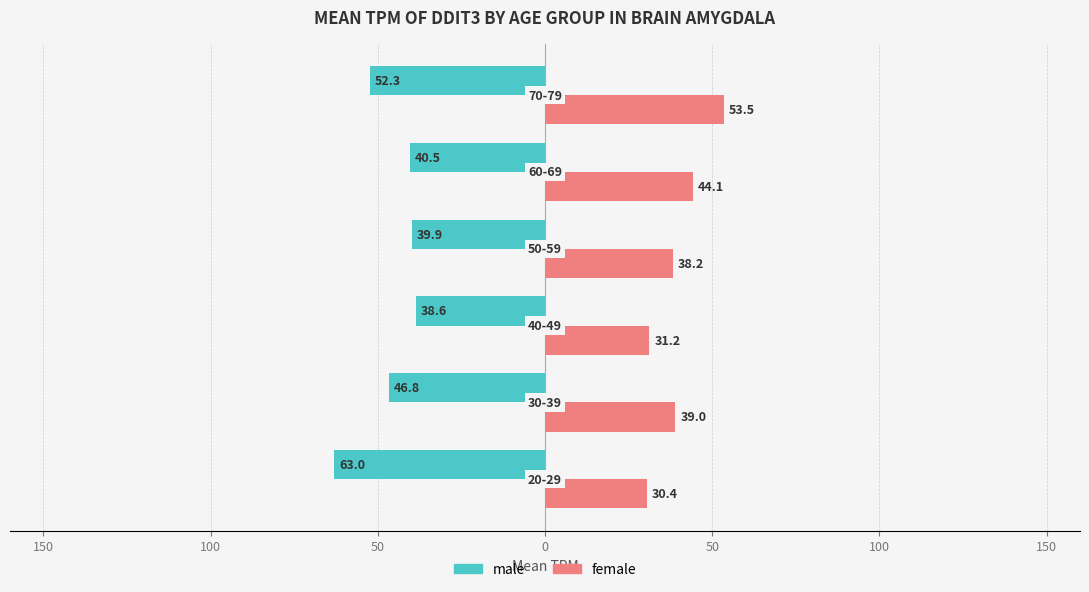

What are all the series names shown in the legend?

male, female